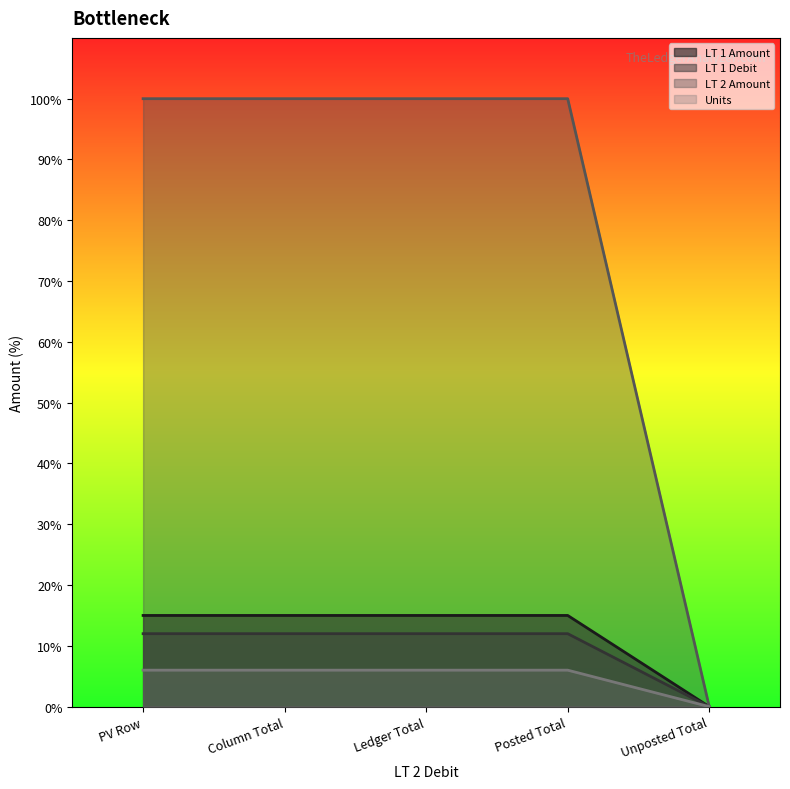

True or false: Units and LT 1 Debit cross at least once.

False